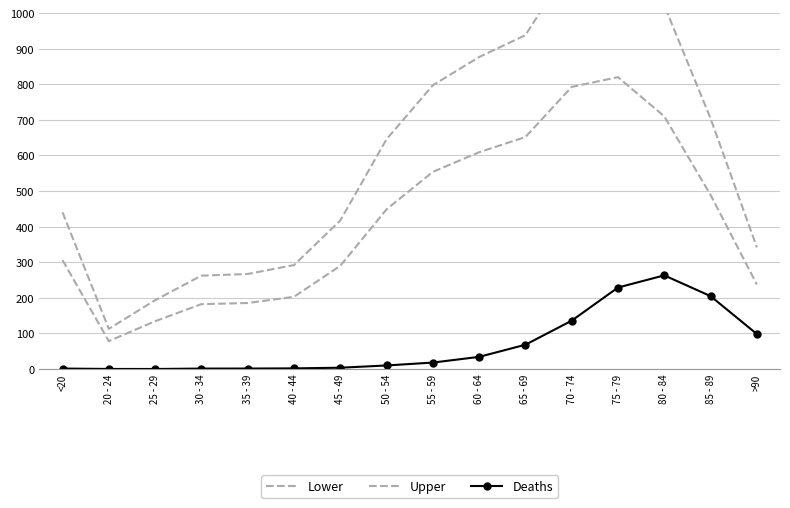

True or false: Lower and Deaths cross at least once.

False